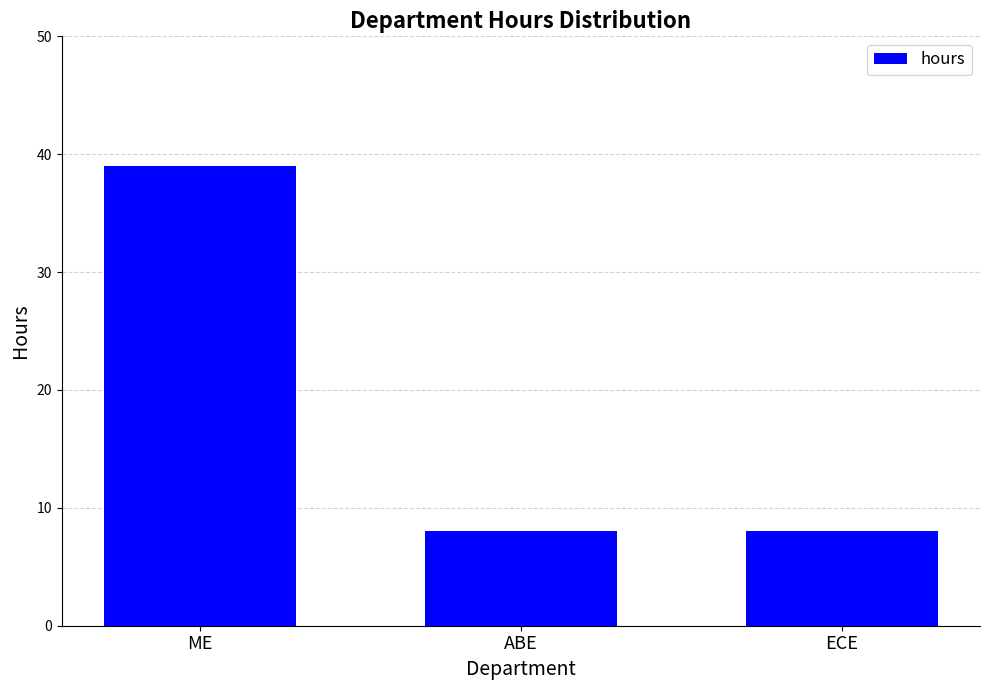

What is the label of the 2nd bar from the left?

ABE